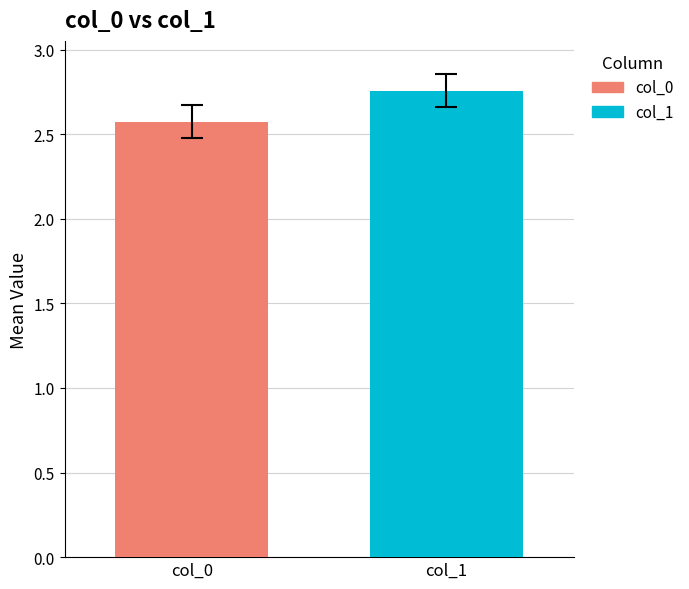

List the series in order of their peak value, highest first.

col_1, col_0